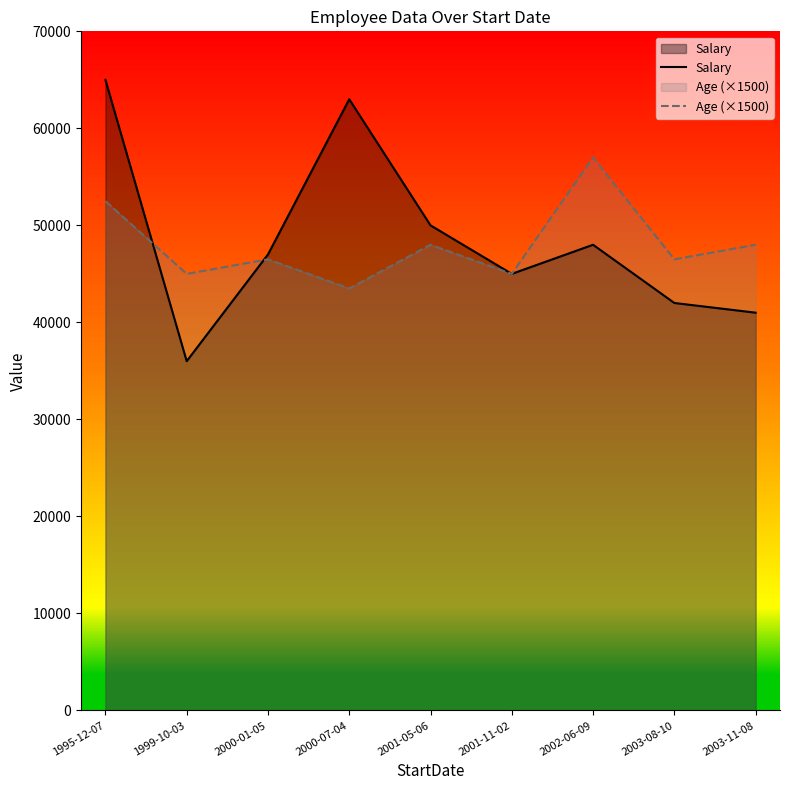

In Salary, how many points are lower than both neighbors (excluding endpoints)?

2